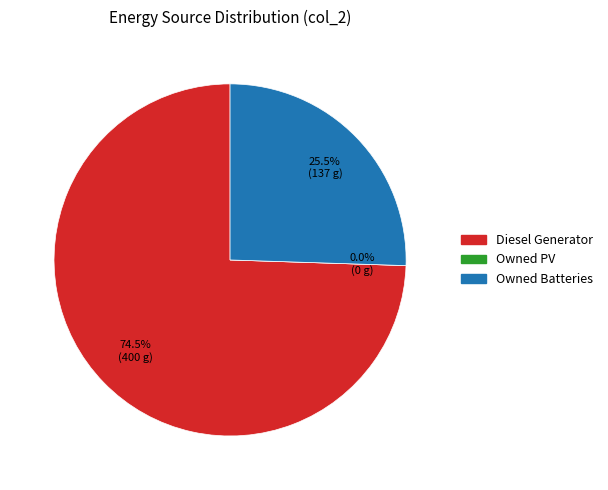

What is the smallest slice in the pie chart?

Owned PV